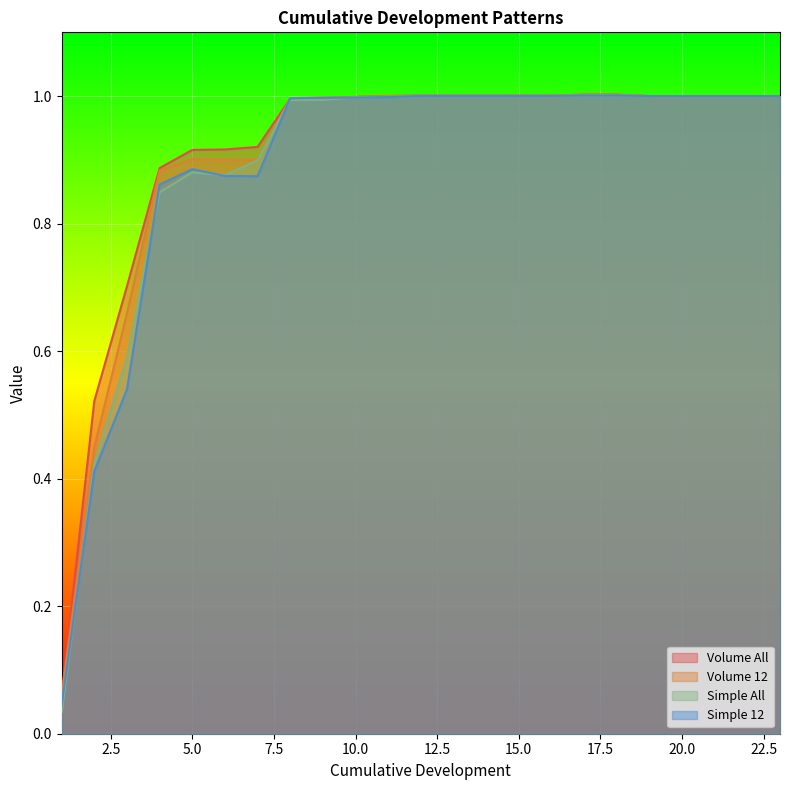

Is it true that Simple All equals 1.0 at 14?

True